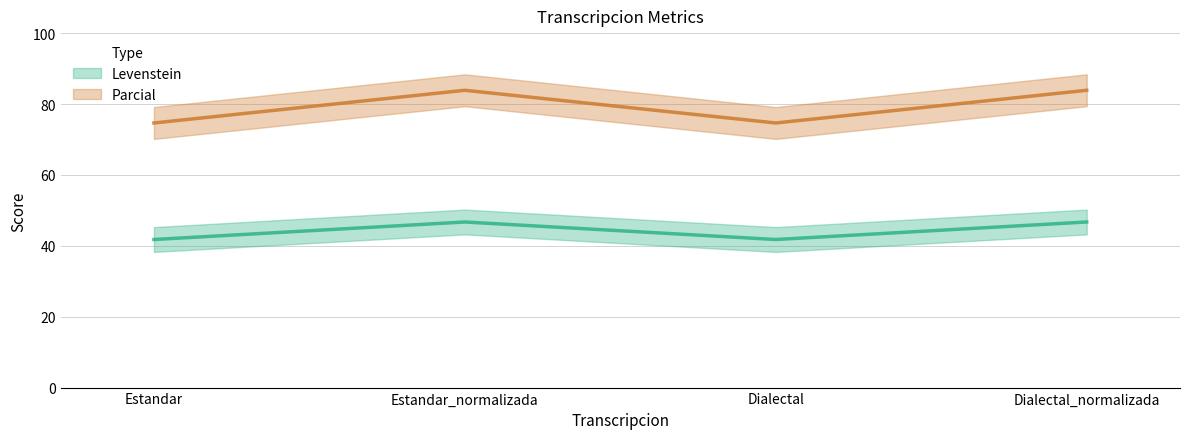

What is the average value of the Levenstein series?

44.2